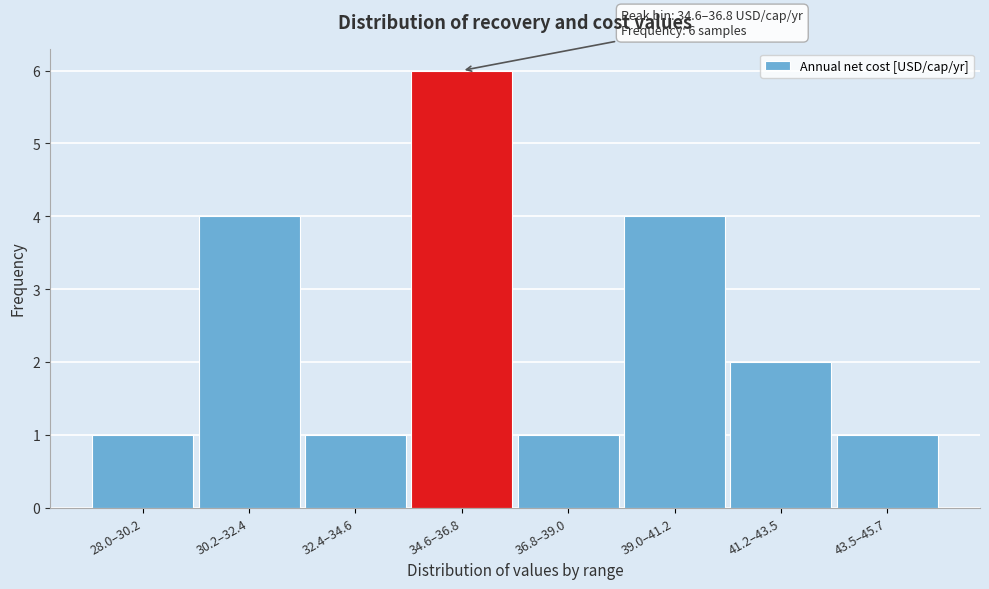

Reading left to right, transcribe all the data shown in this chart.

1	4	1	6	1	4	2	1